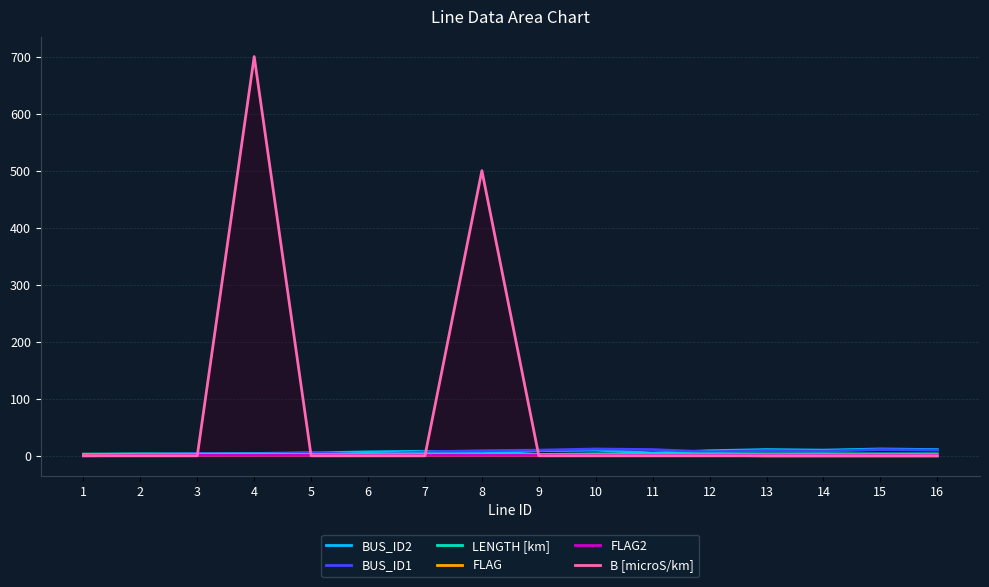

Is the value of LENGTH [km] at 7 greater than the value of B [microS/km] at 13?

Yes